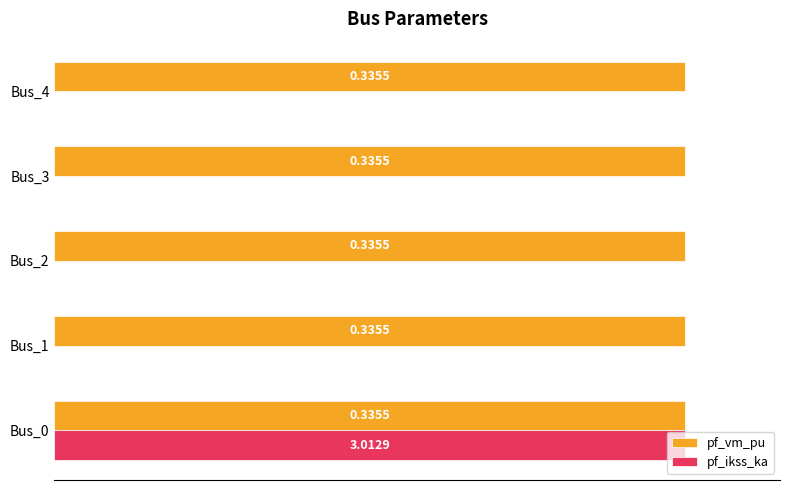

What are all the series names shown in the legend?

pf_vm_pu, pf_ikss_ka